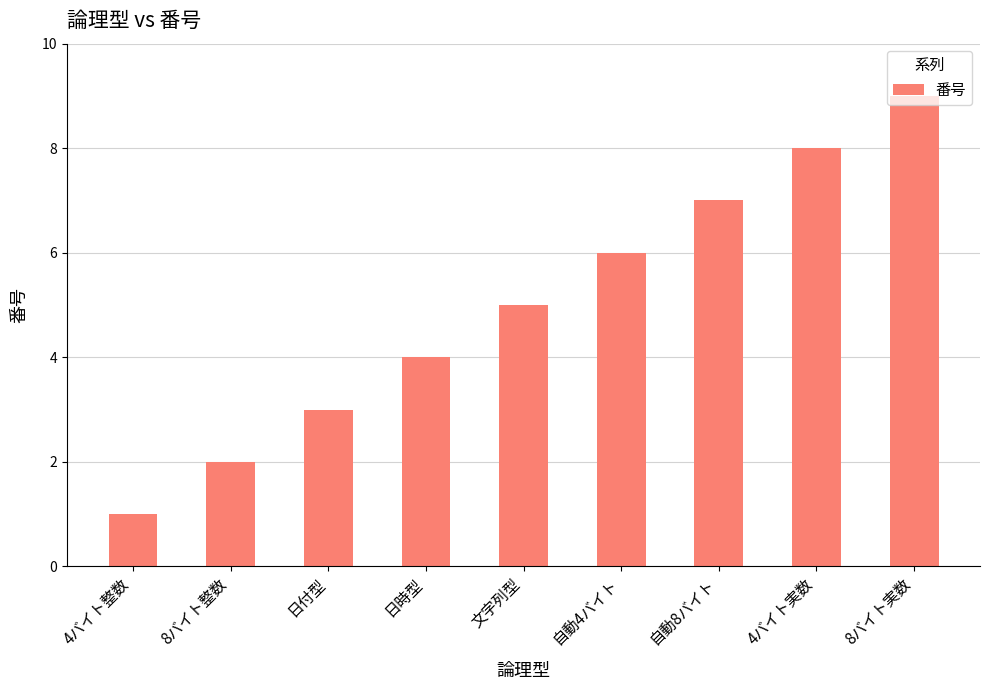

Rank the categories by value from lowest to highest.

4バイト整数, 8バイト整数, 日付型, 日時型, 文字列型, 自動4バイト, 自動8バイト, 4バイト実数, 8バイト実数